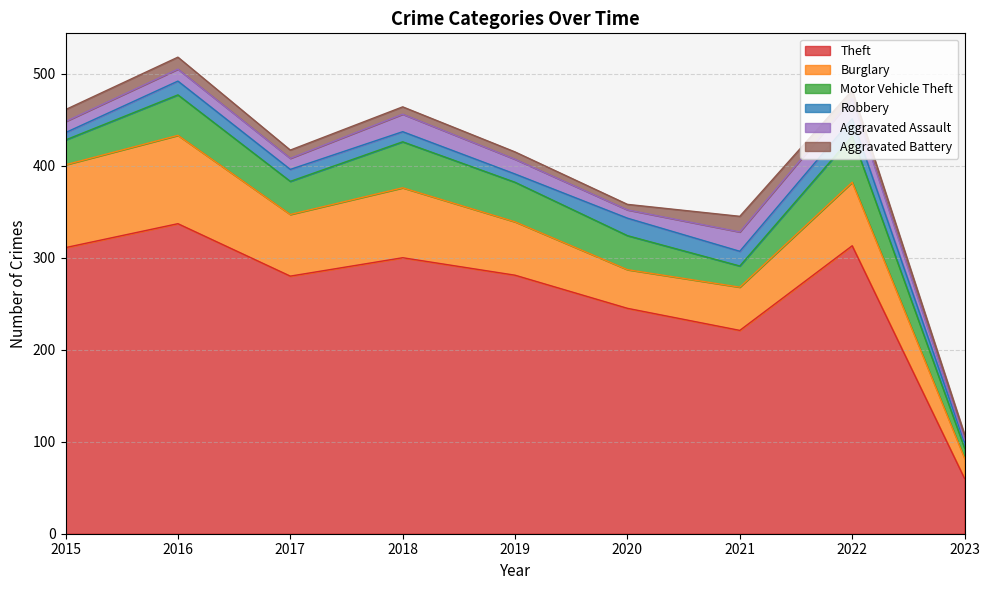

True or false: Robbery and Aggravated Battery cross at least once.

True